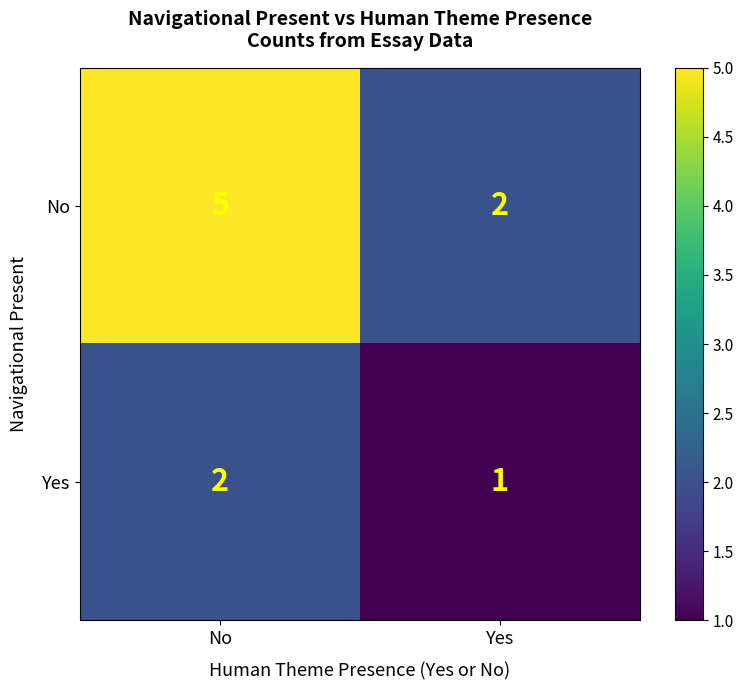

At which label does Yes reach its peak?

No